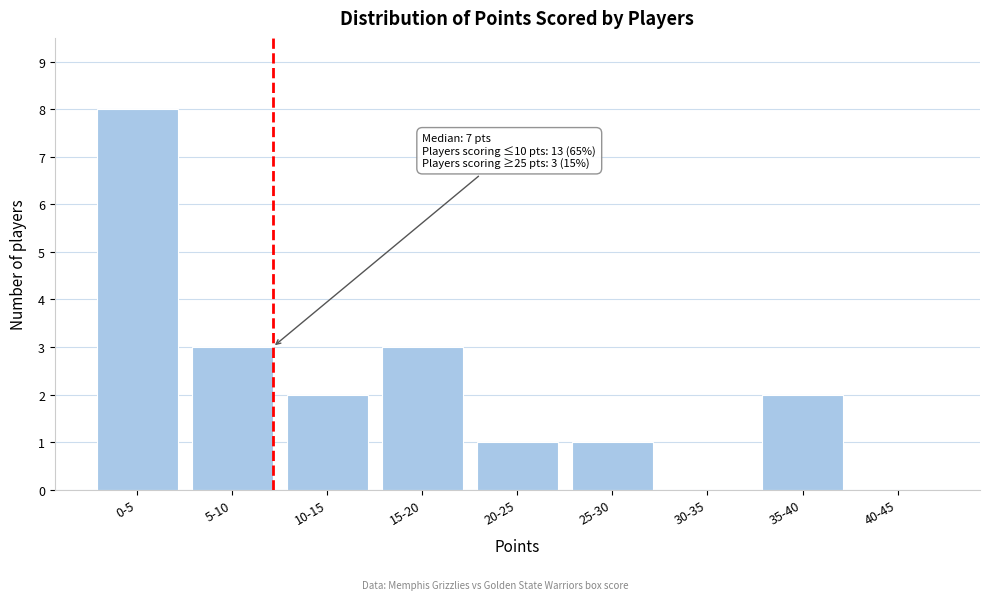

Reading right to left, transcribe all the data shown in this chart.

40-45=0	35-40=2	30-35=0	25-30=1	20-25=1	15-20=3	10-15=2	5-10=3	0-5=8